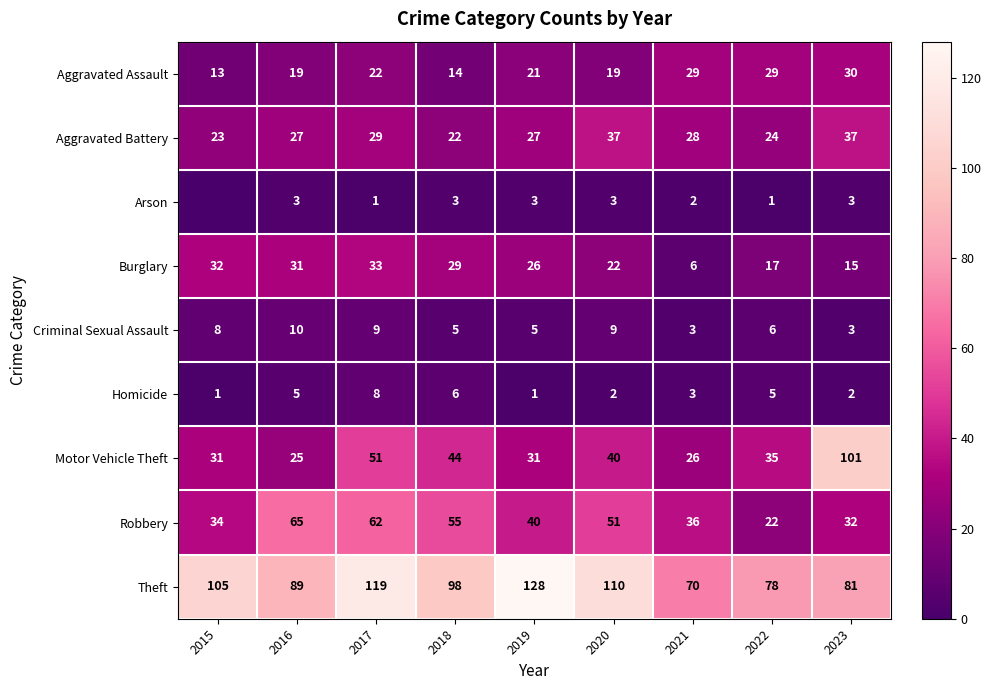

Is the value of Theft at 2023 greater than the value of Robbery at 2017?

Yes